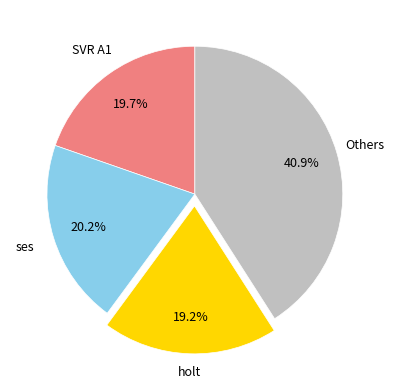

Is there any slice that represents more than half of the pie?

No